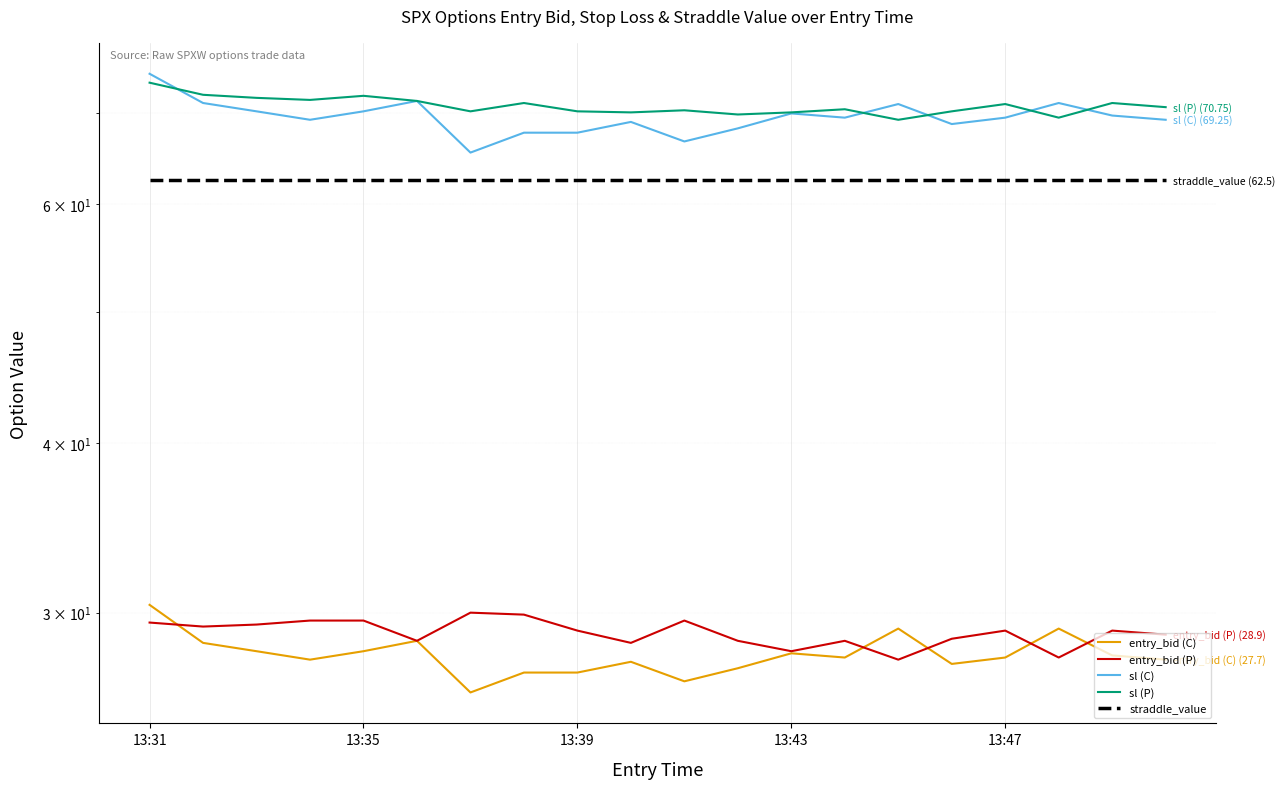

How many lines are shown in the chart?

5